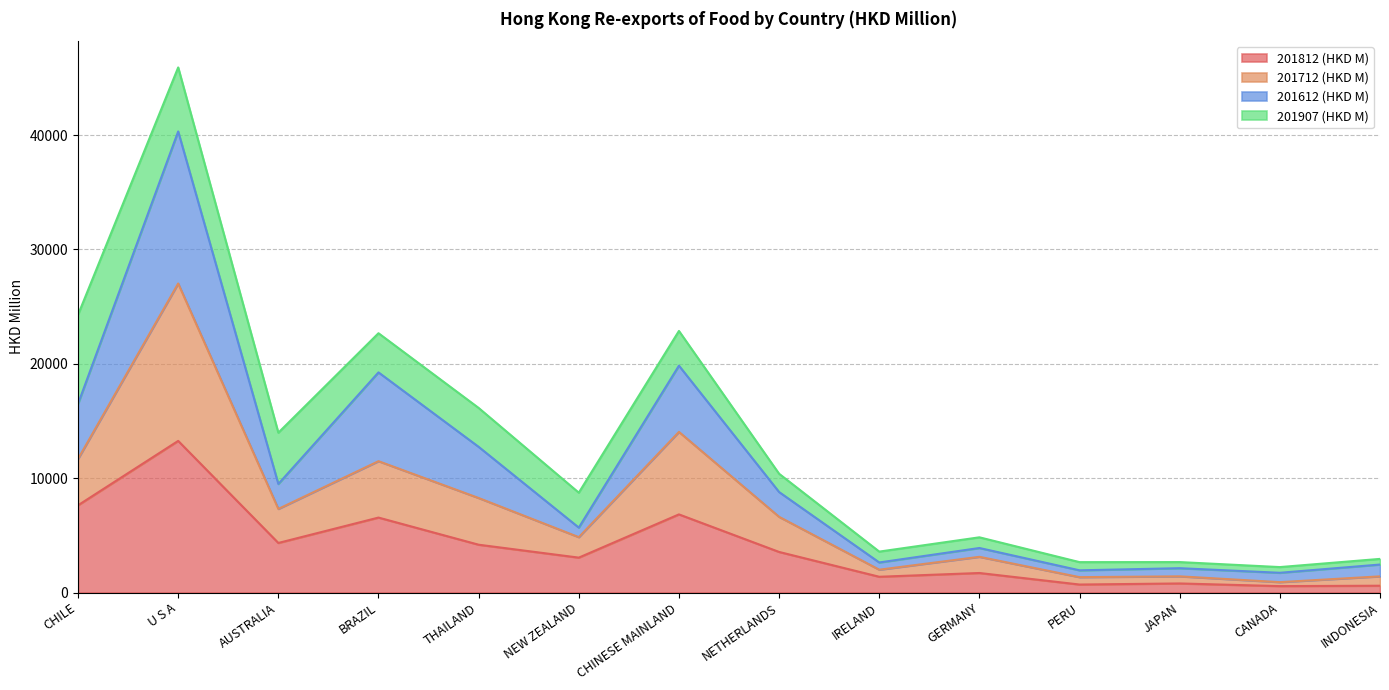

At which label does 201812 (HKD M) reach its minimum?

CANADA